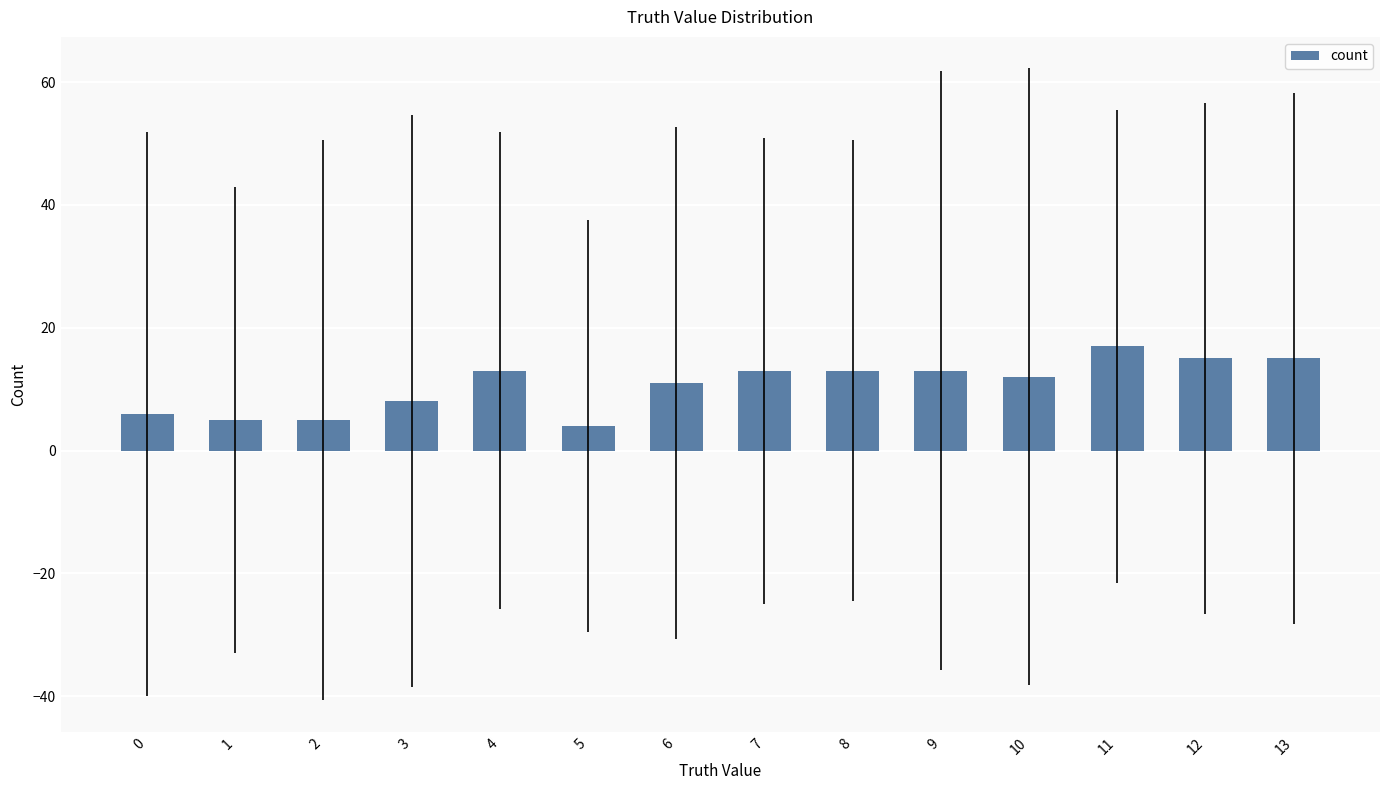

The chart shows a value of 24 at 12. True or false?

False